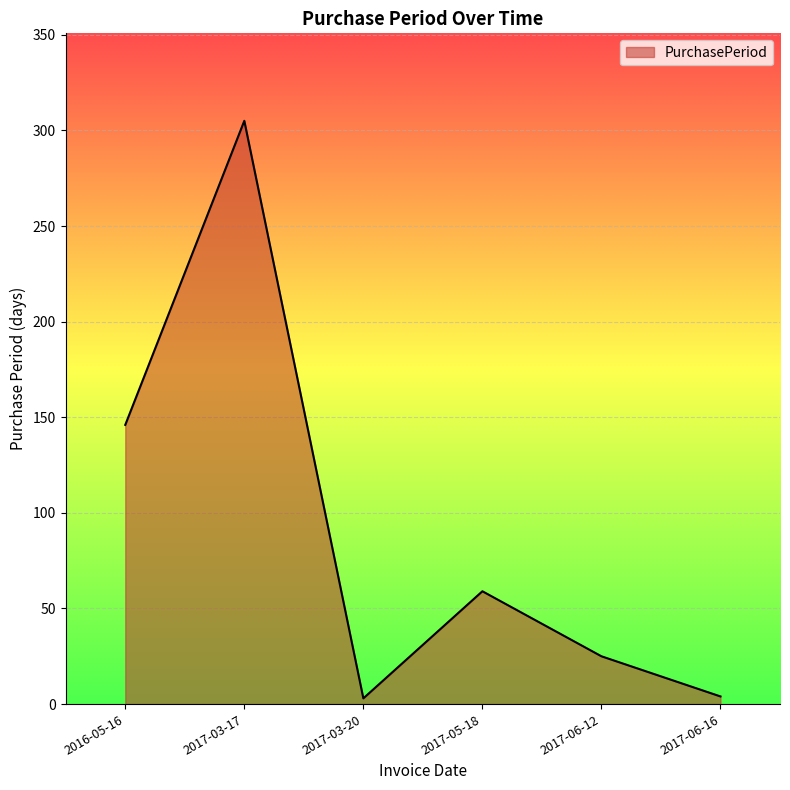

Which has a higher value, 2017-03-20 or 2017-03-17?

2017-03-17